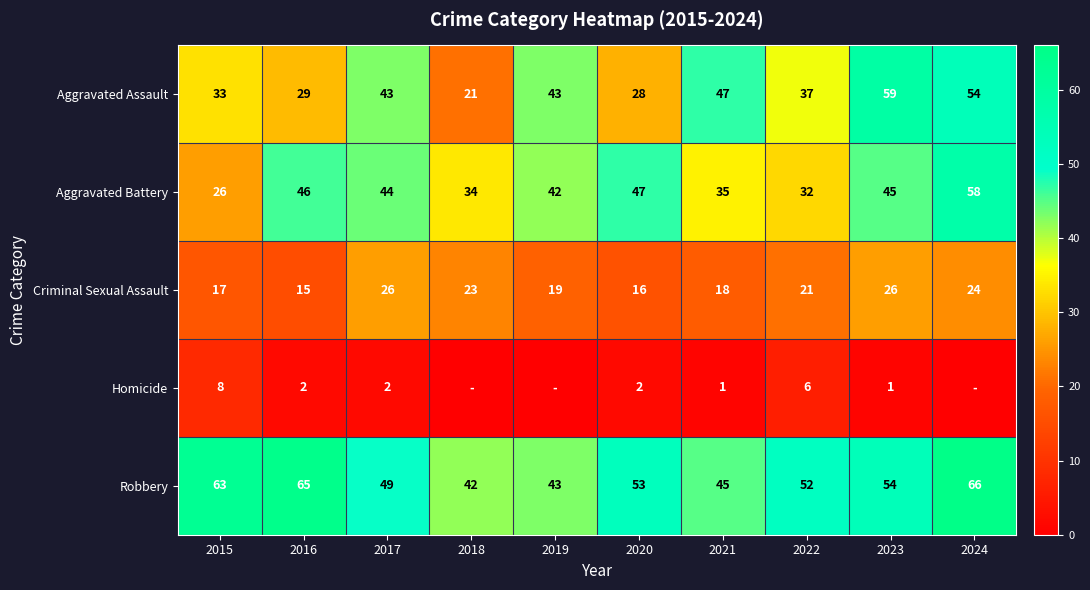

What is the sum of the Aggravated Battery values at 2019 and 2023?

87